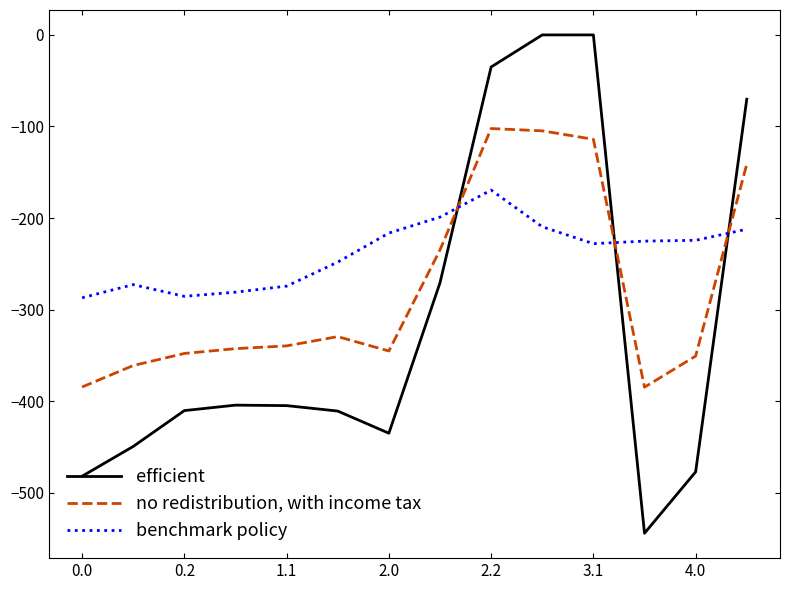

What is the minimum value shown in the chart?

-544.3